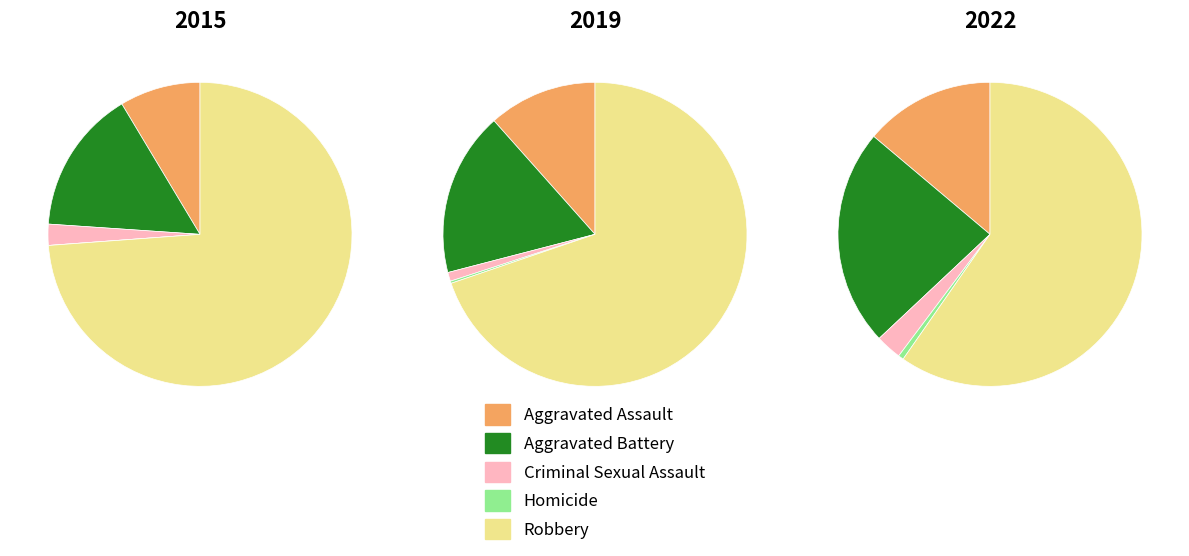

Count the number of slices in the pie.

5